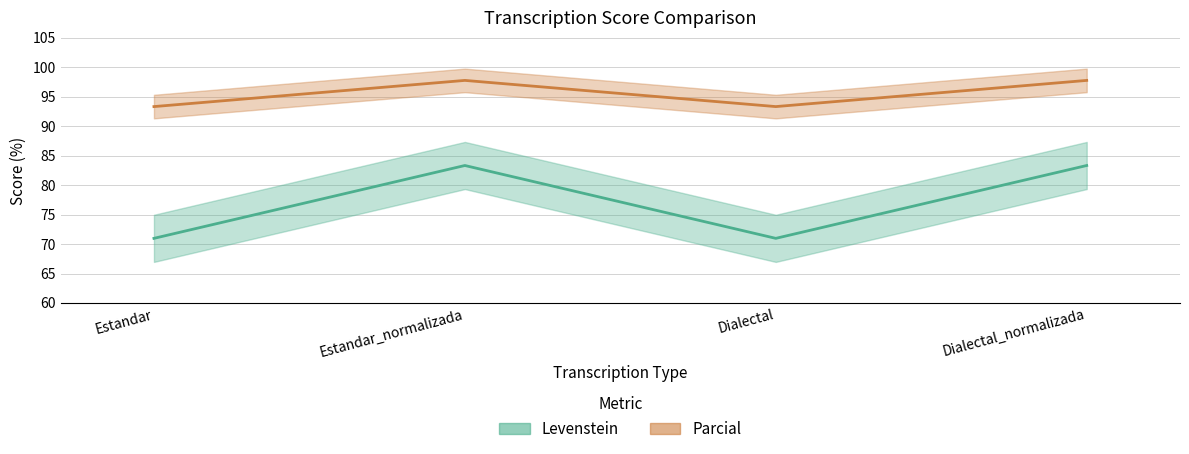

What is the maximum value for Parcial?

97.8